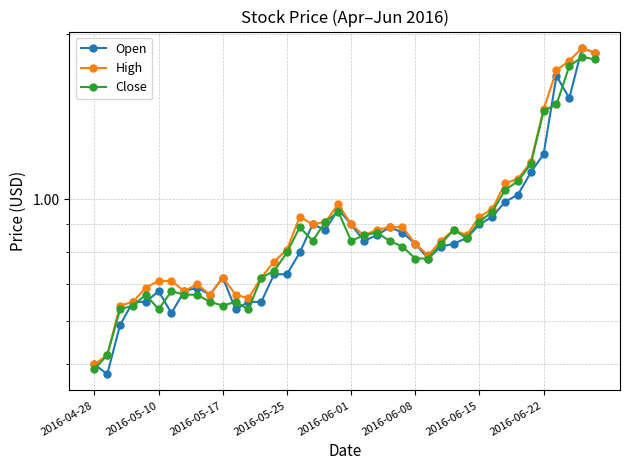

After their last crossing, which series has the higher values: Close or Open?

Open